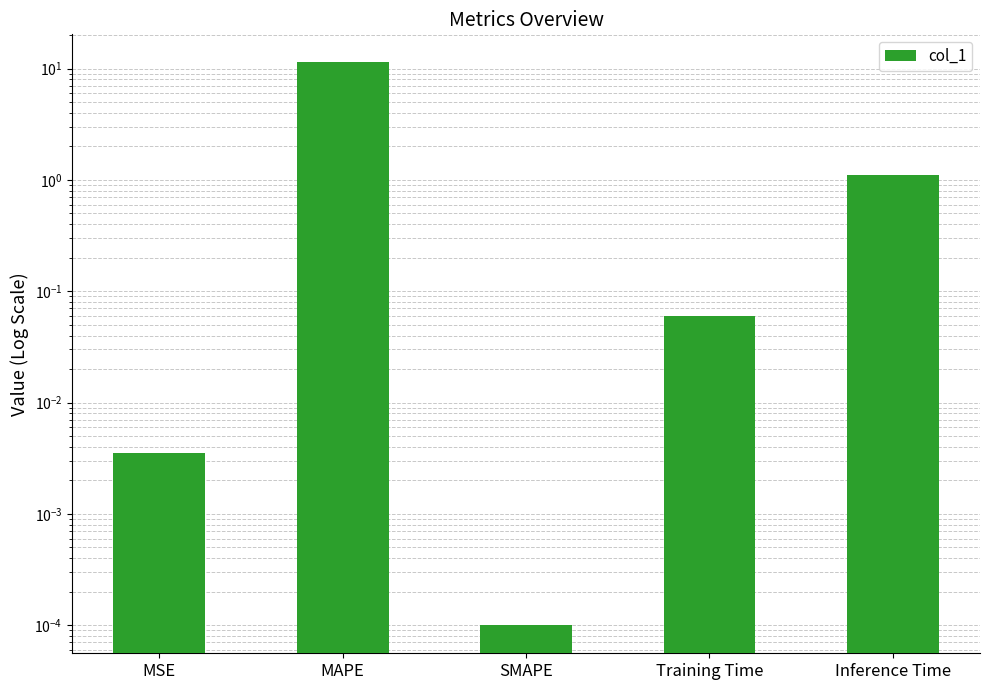

Rank the categories by value from lowest to highest.

SMAPE, MSE, Training Time, Inference Time, MAPE